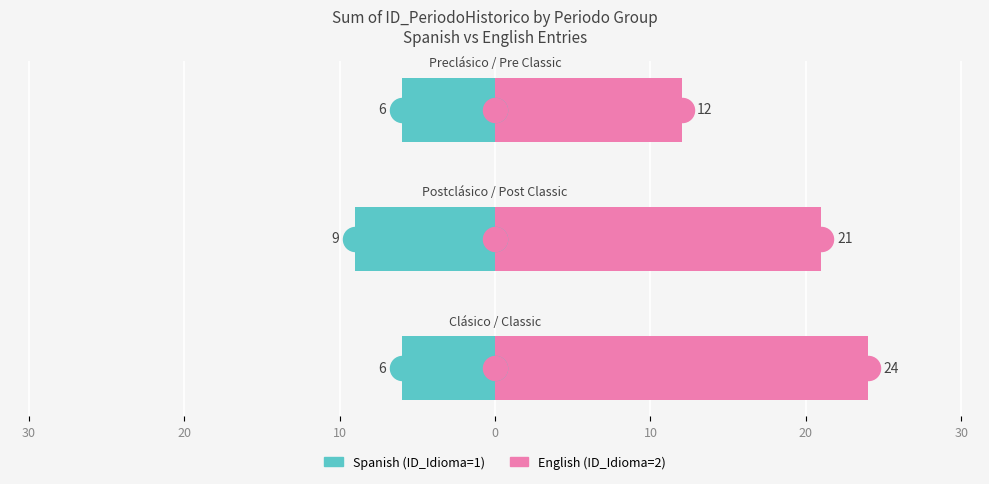

What are all the series names shown in the legend?

Spanish (ID_Idioma=1), English (ID_Idioma=2)